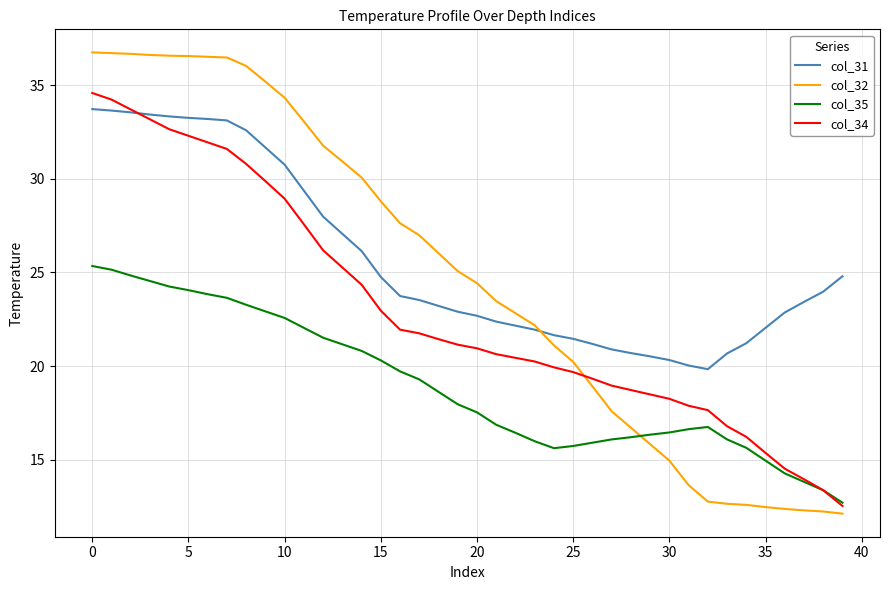

Which series has the widest spread of values?

col_32